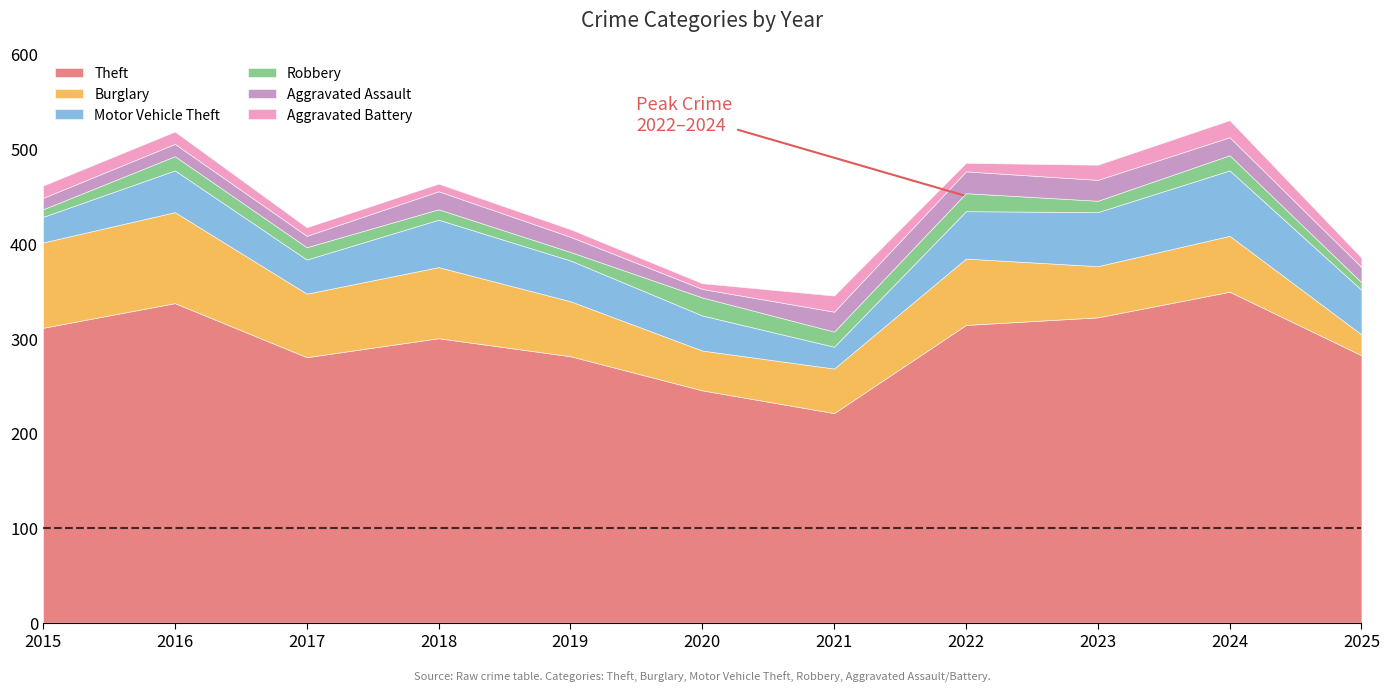

Which series has the largest total across all categories?

Theft